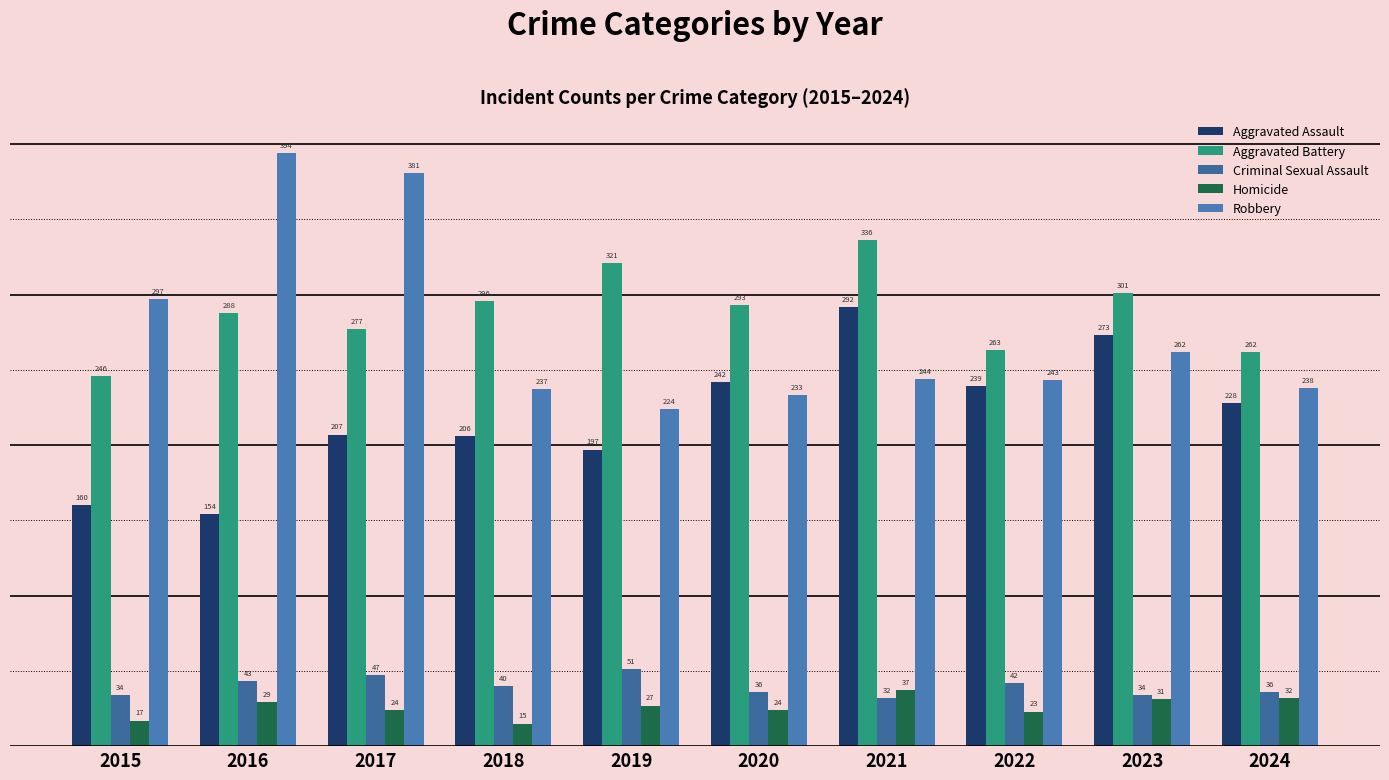

Is the value of Criminal Sexual Assault at 2023 greater than the value of Robbery at 2019?

No